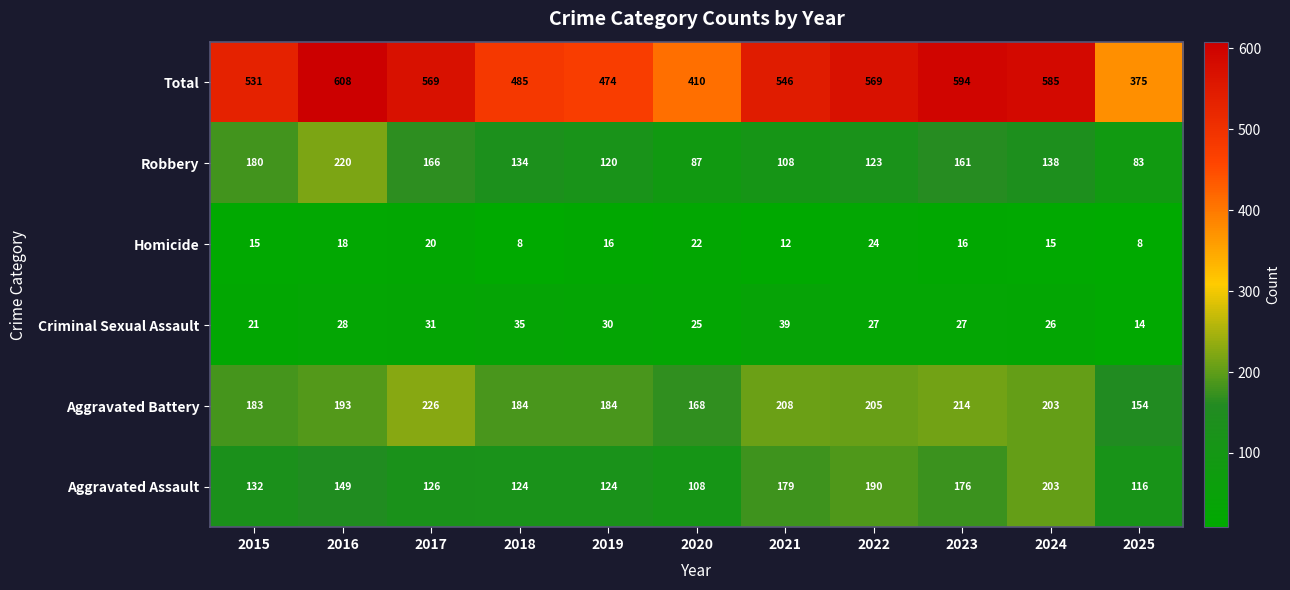

What value does the Homicide series have at 2022?

24